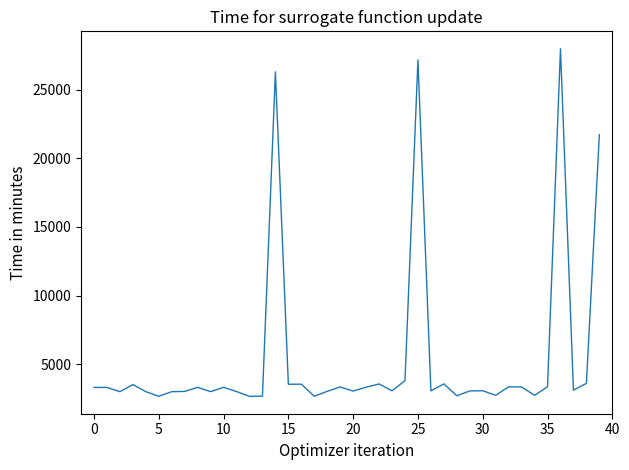

What is the difference between the maximum and minimum values?

25332